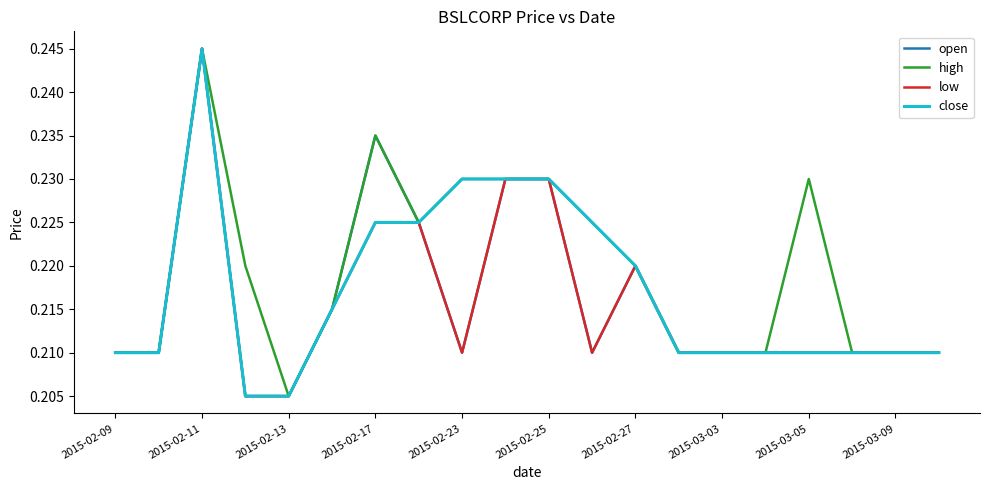

At which category is the sum across all series the highest?

2015-02-11